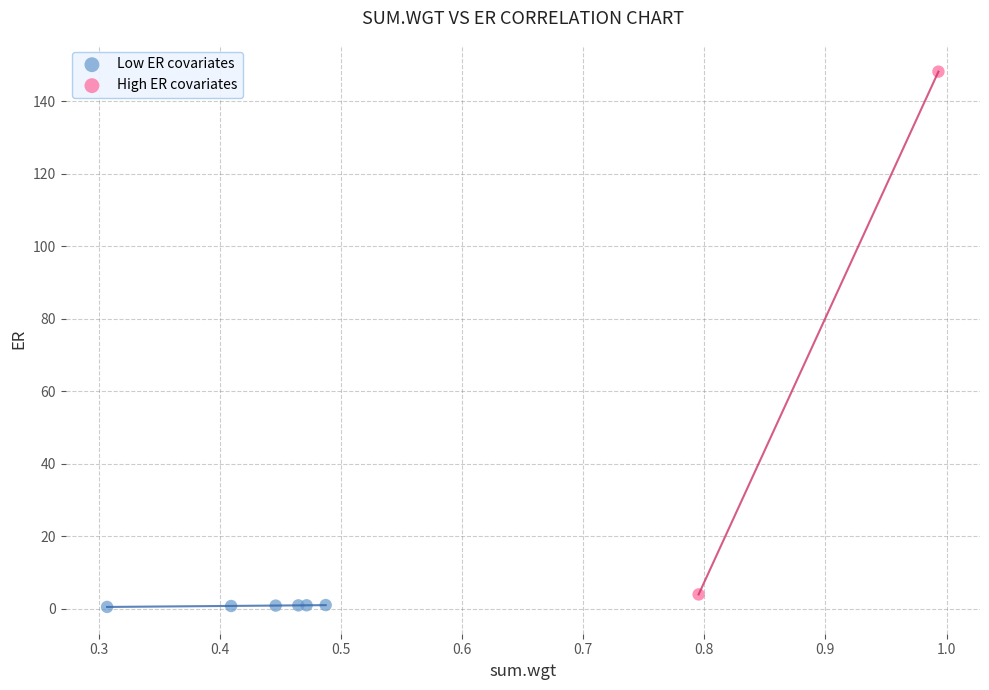

Which series has the largest Y range (max minus min)?

High ER covariates